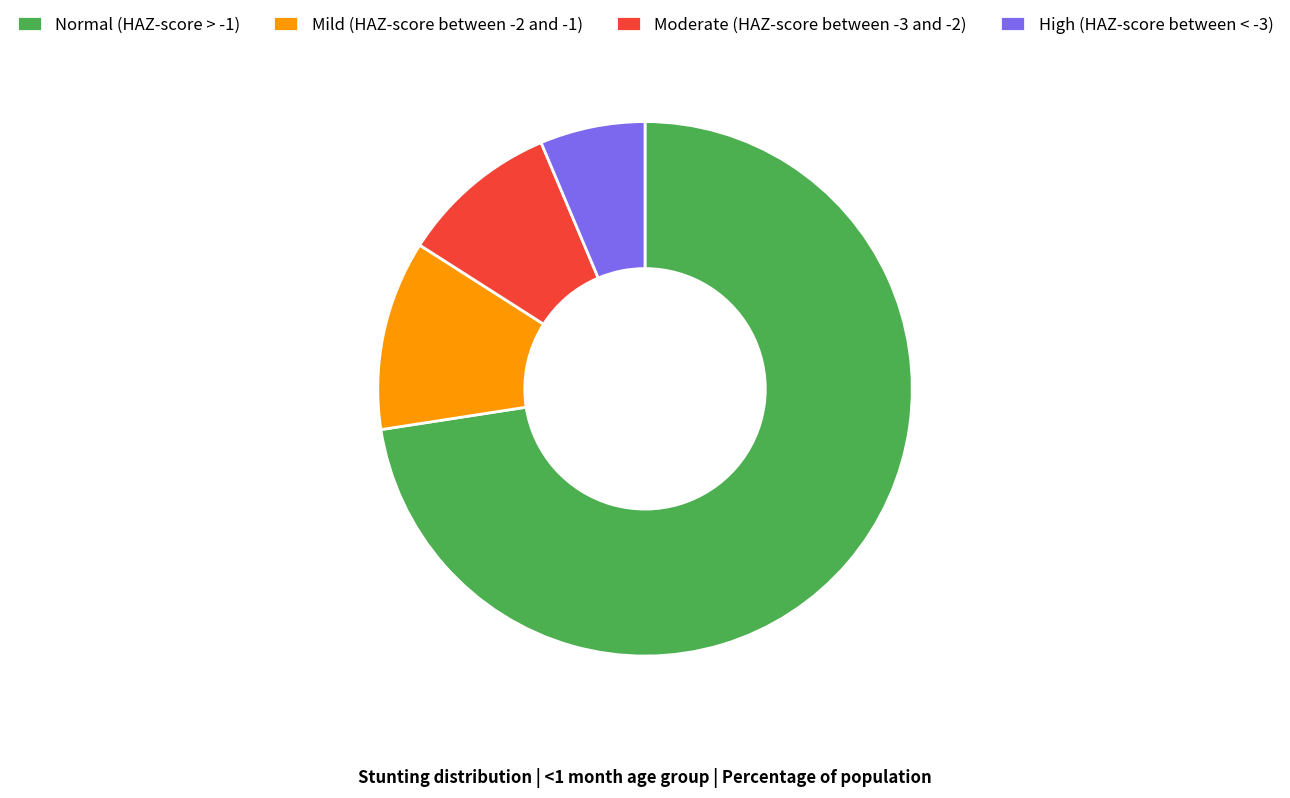

Is it true that Moderate (HAZ-score between -3 and -2) is 10% of the pie?

True